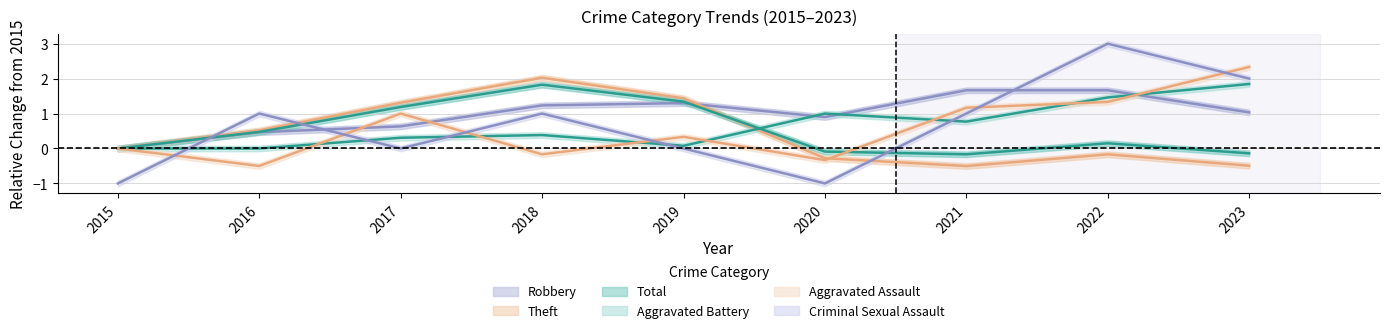

Which series ends up on top after the final intersection of Robbery and Criminal Sexual Assault?

Criminal Sexual Assault